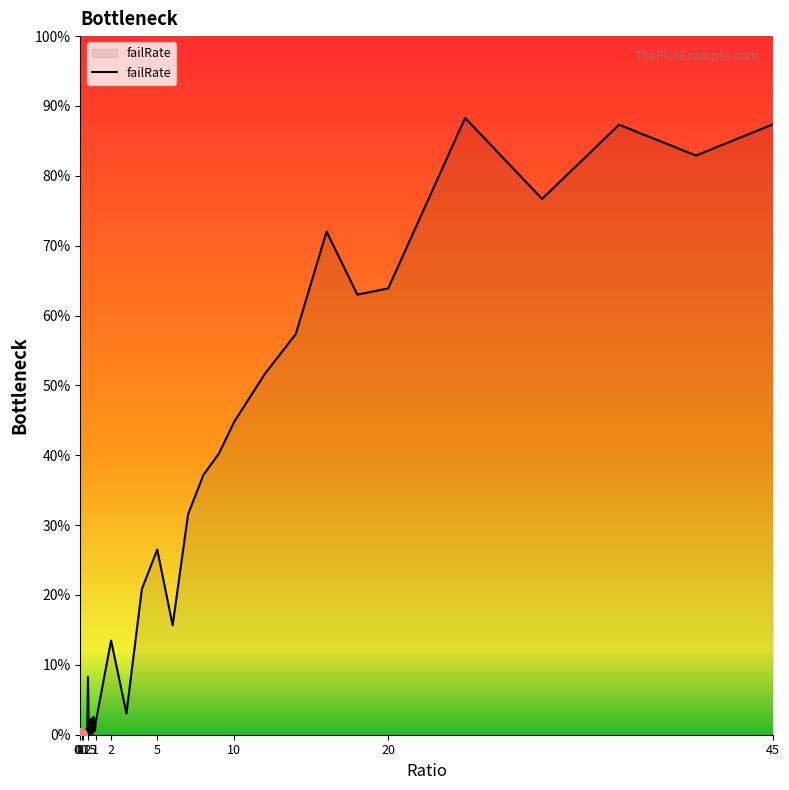

Does the chart have visible grid lines?

No